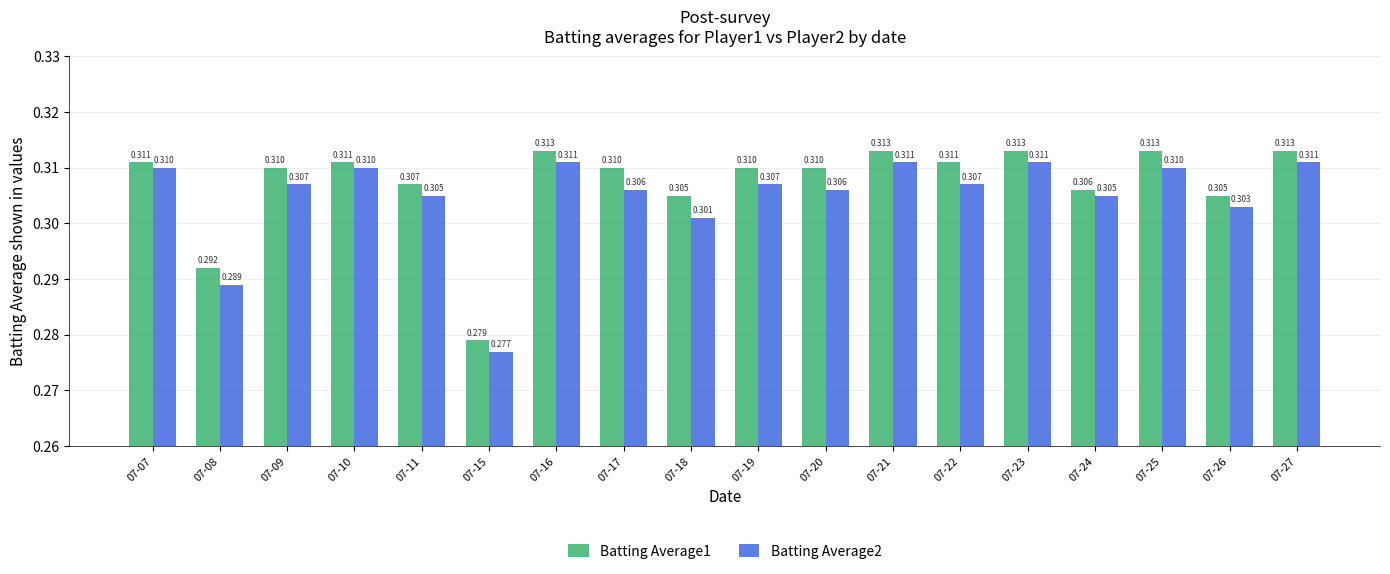

The value of Batting Average1 at 07-26 is 0.2. True or false?

False